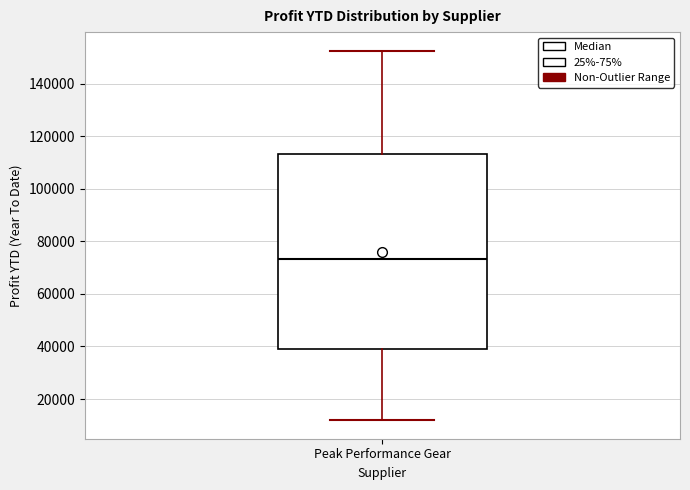

Transcribe this box plot: give where the median line is, the range the box spans, and where the two whiskers end, as read against the y-axis. The values are not printed on the chart, so give them approximately, as read against the axis.

median 74000, box 38000 to 114000, whiskers 12000 to 152000